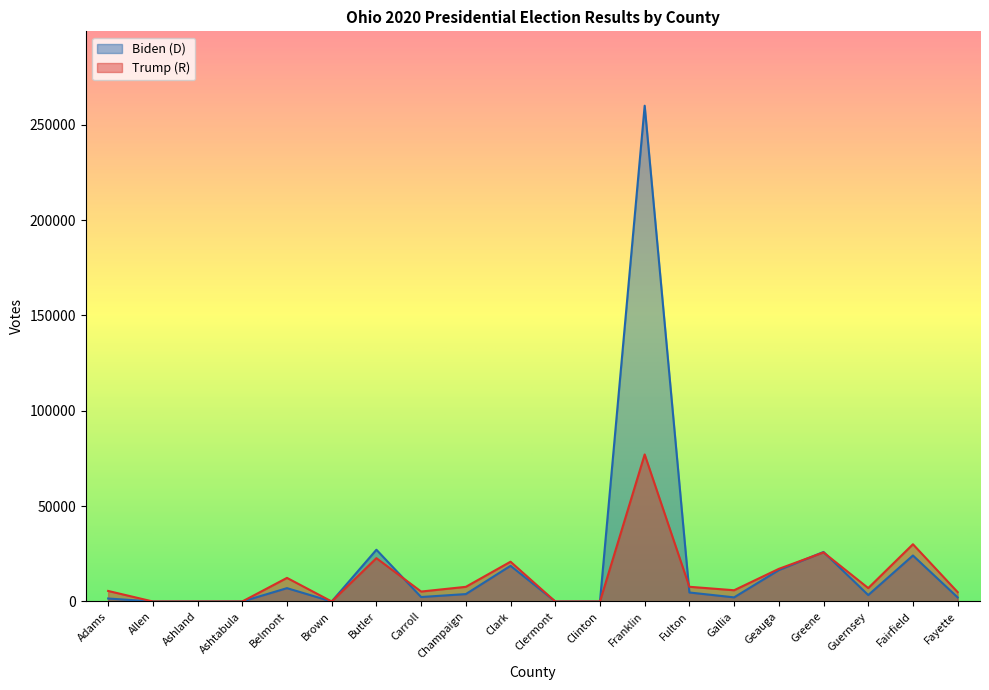

At how many categories does at least one series exceed 98743?

1